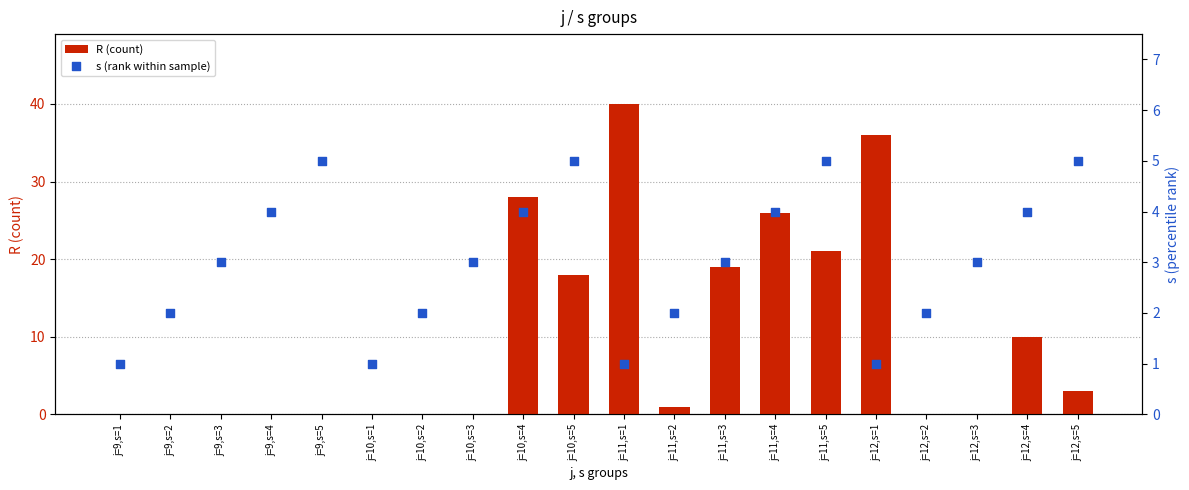

Which series has the largest total across all categories?

R (count)